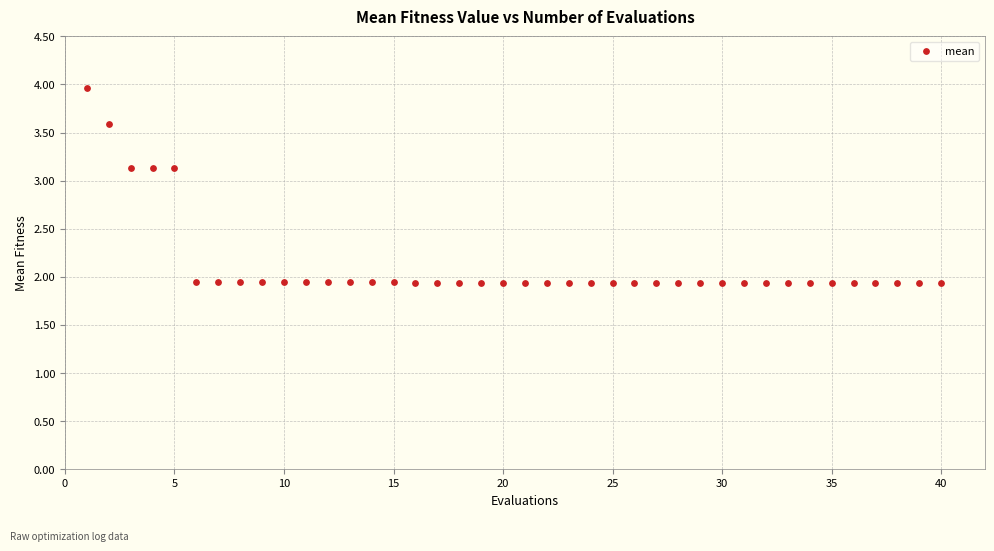

What is the range of X values (max minus min)?

39.0